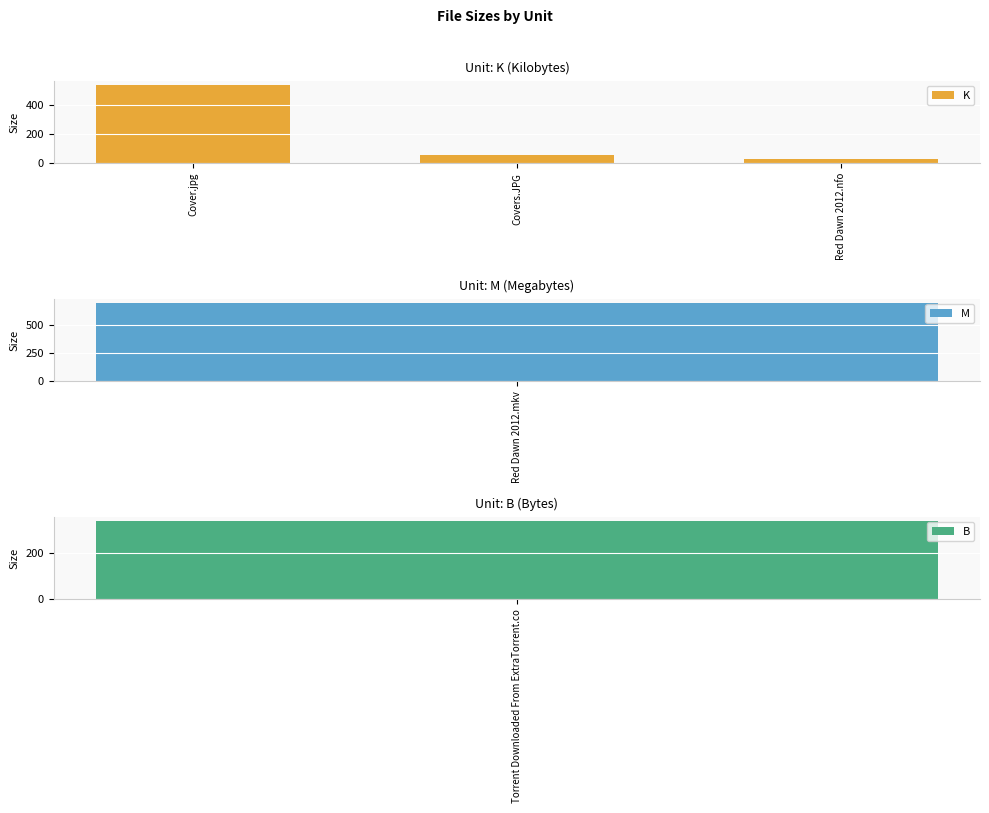

Is it true that the value at Covers.JPG is 76.1?

False